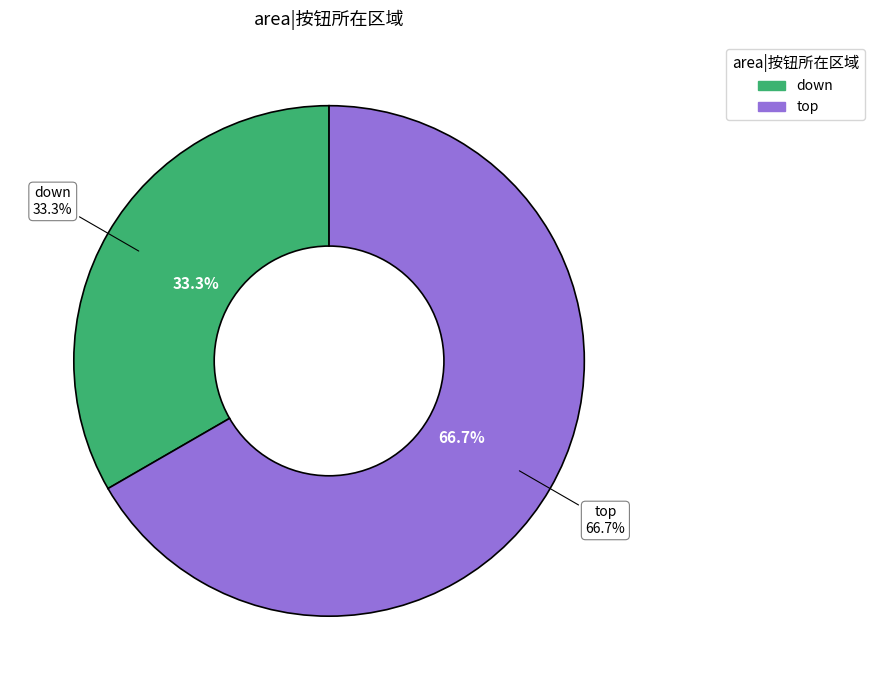

Which category has the smallest portion of the pie?

down